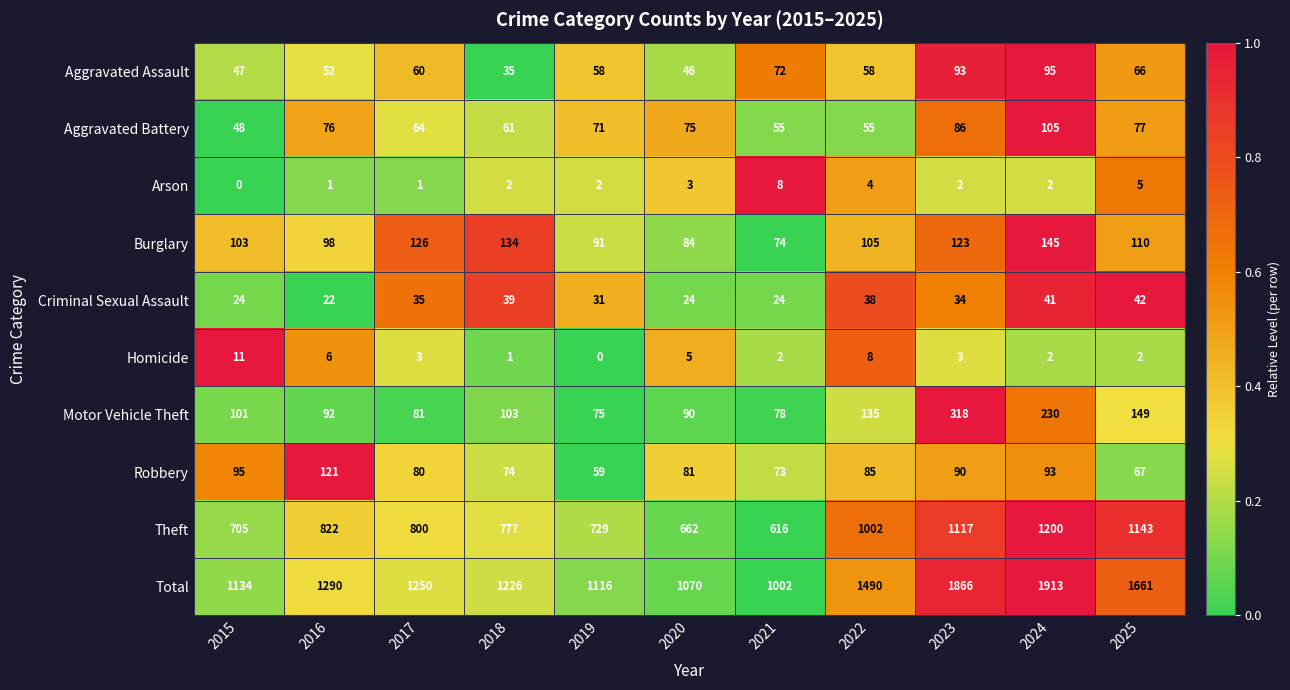

What is the highest value of the Aggravated Assault series?

95